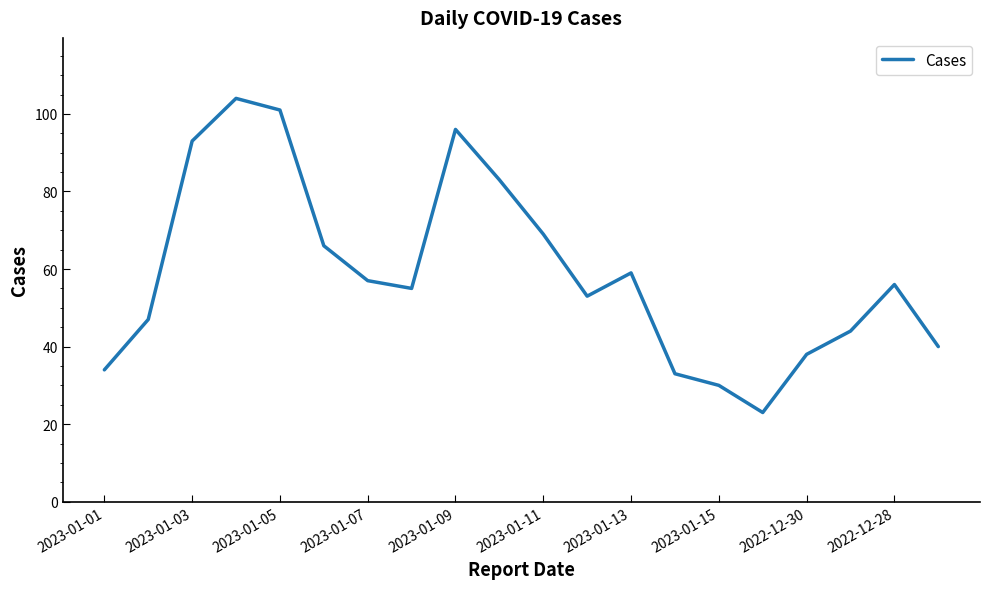

What is the smallest value displayed?

23